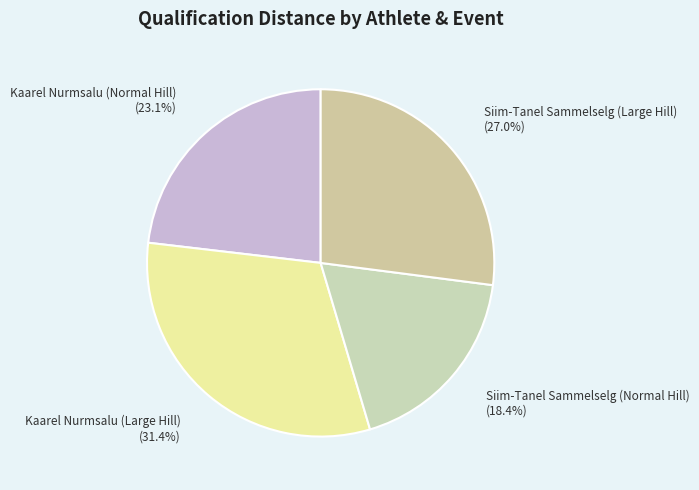

How many slices are in this pie chart?

4